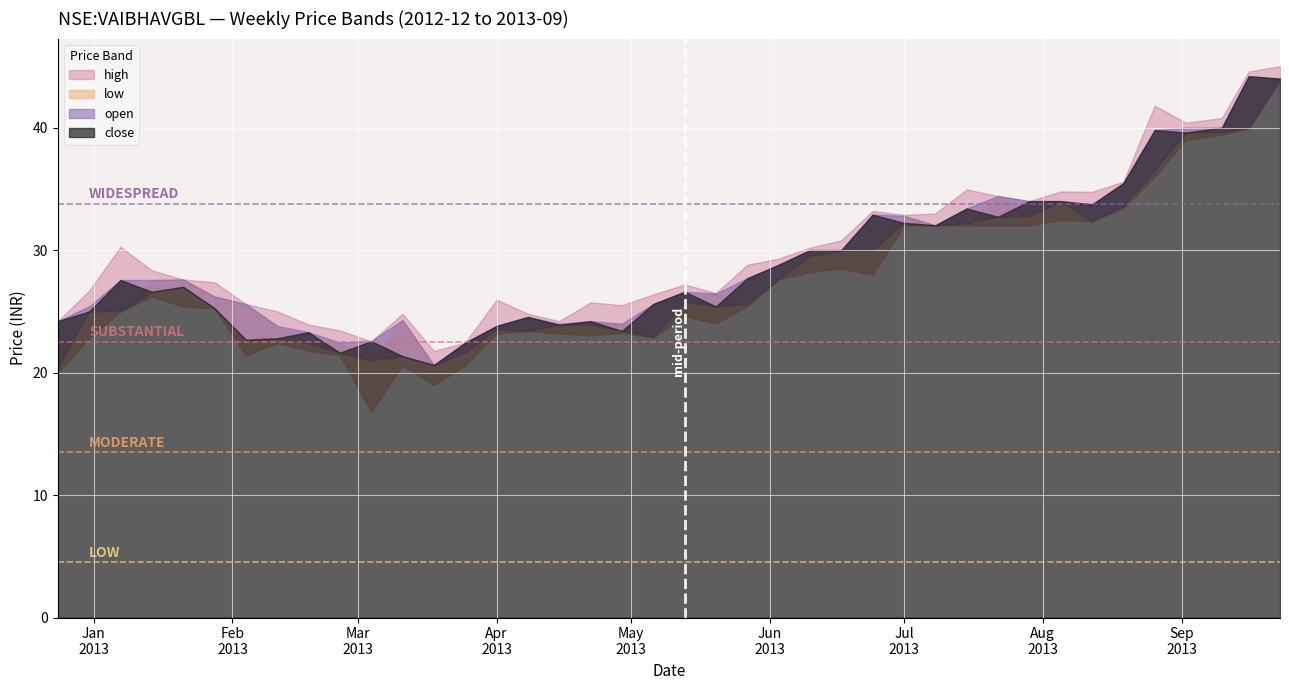

What is the lowest value of the high series?

21.8